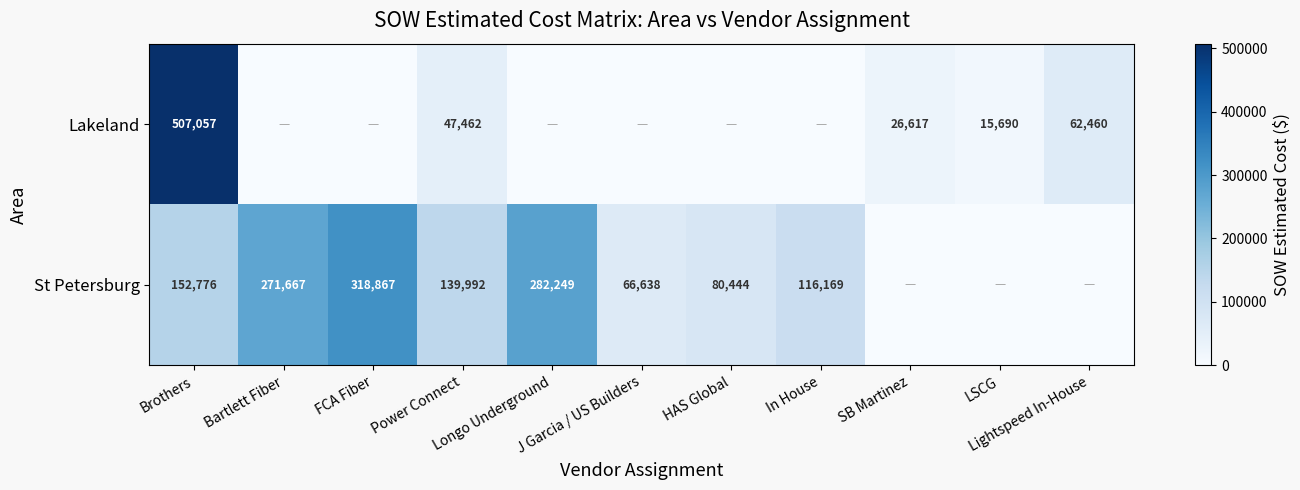

Is it true that St Petersburg equals 80443.5 at HAS Global?

True